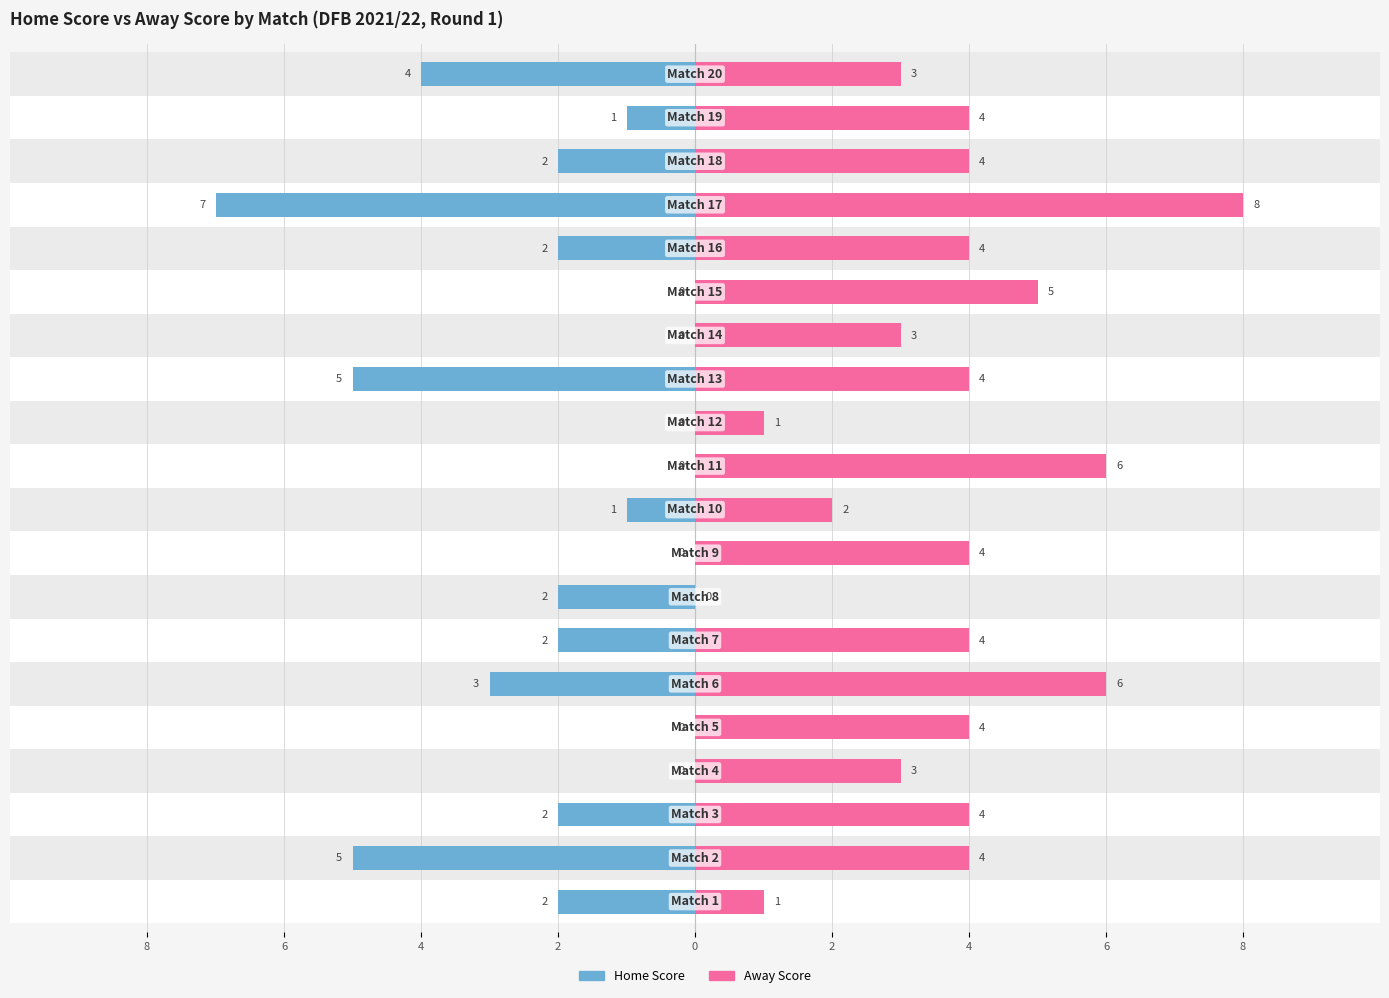

What is the spread (max minus min) of values at 0?

4